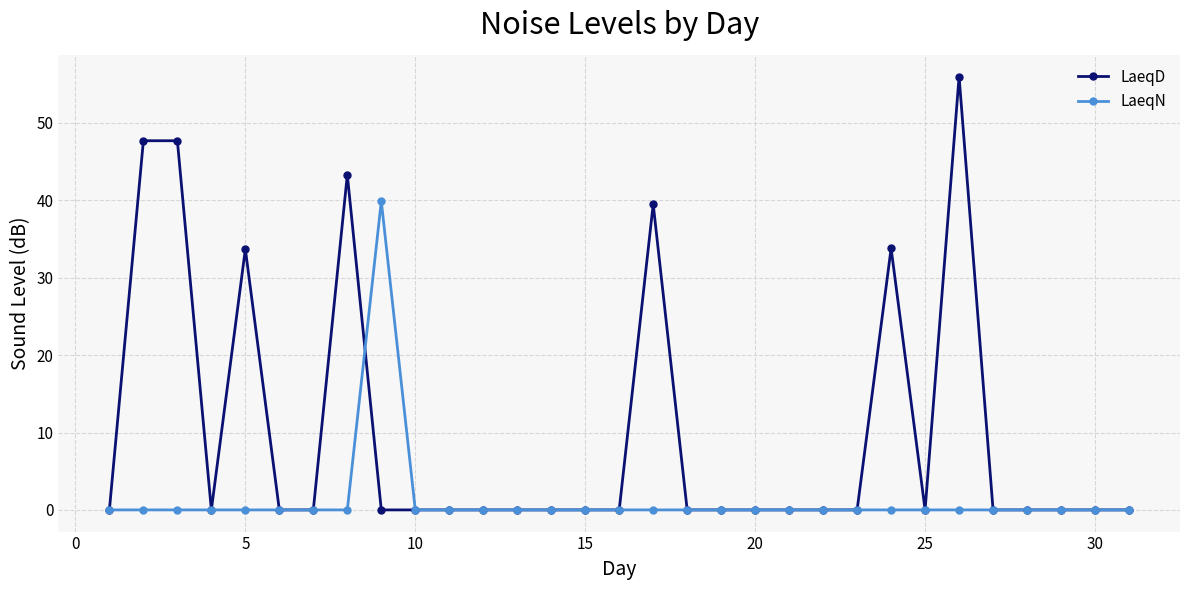

How many data points does each series have?

31